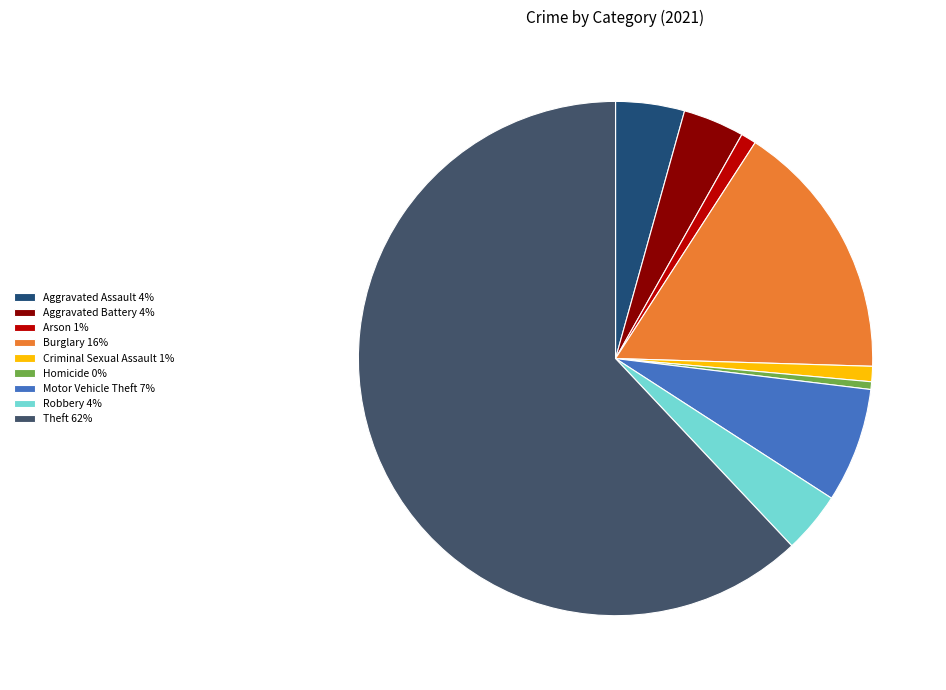

Is it true that Aggravated Assault is 4% of the pie?

True